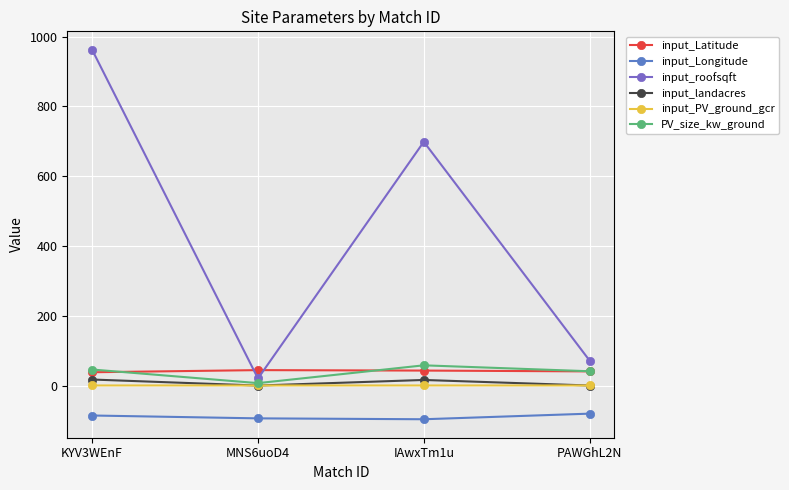

Read the input_PV_ground_gcr value at PAWGhL2N.

0.3